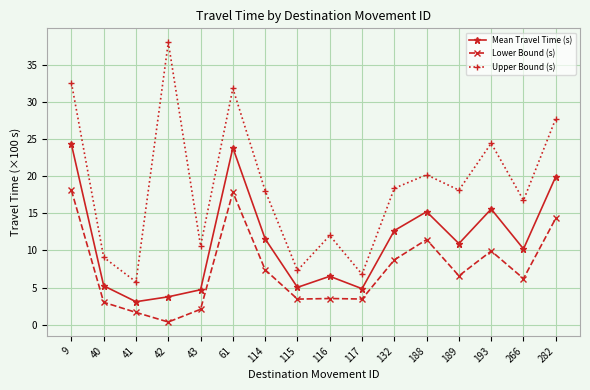

Is the value of Upper Bound (s) at 41 greater than the value of Mean Travel Time (s) at 282?

No